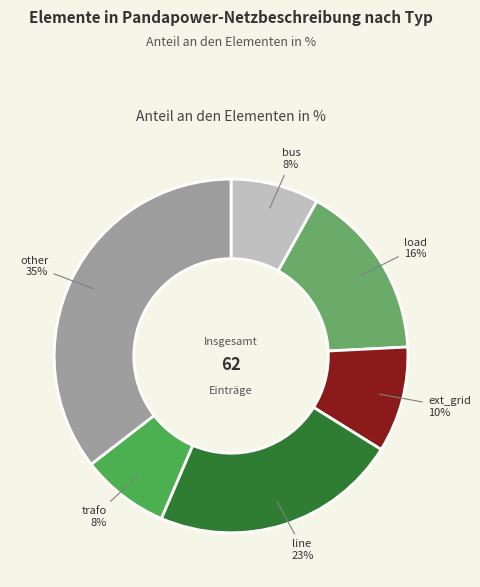

Which has a higher value, load or trafo?

load